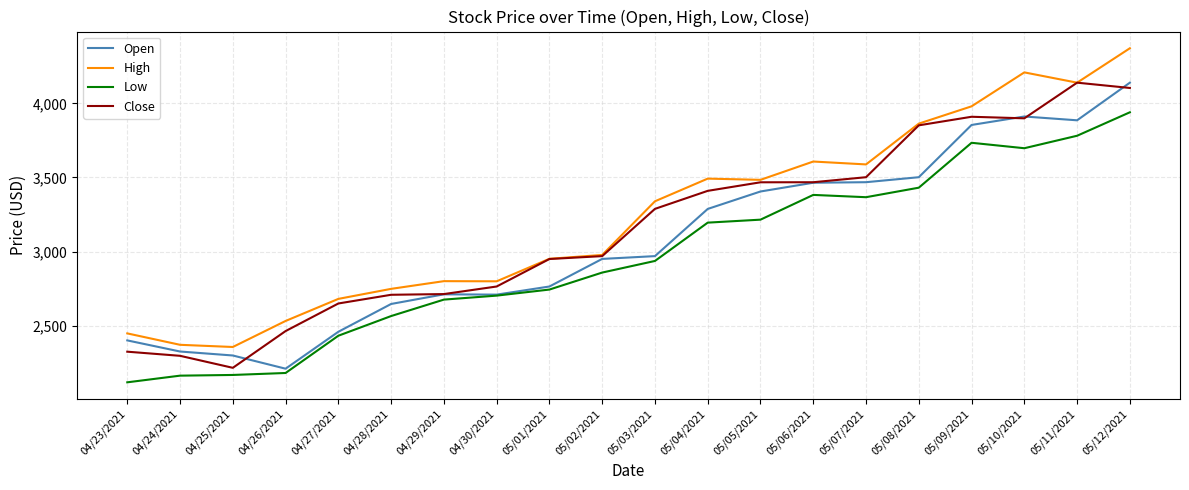

Where is Low nearest to the value 3028?

05/03/2021